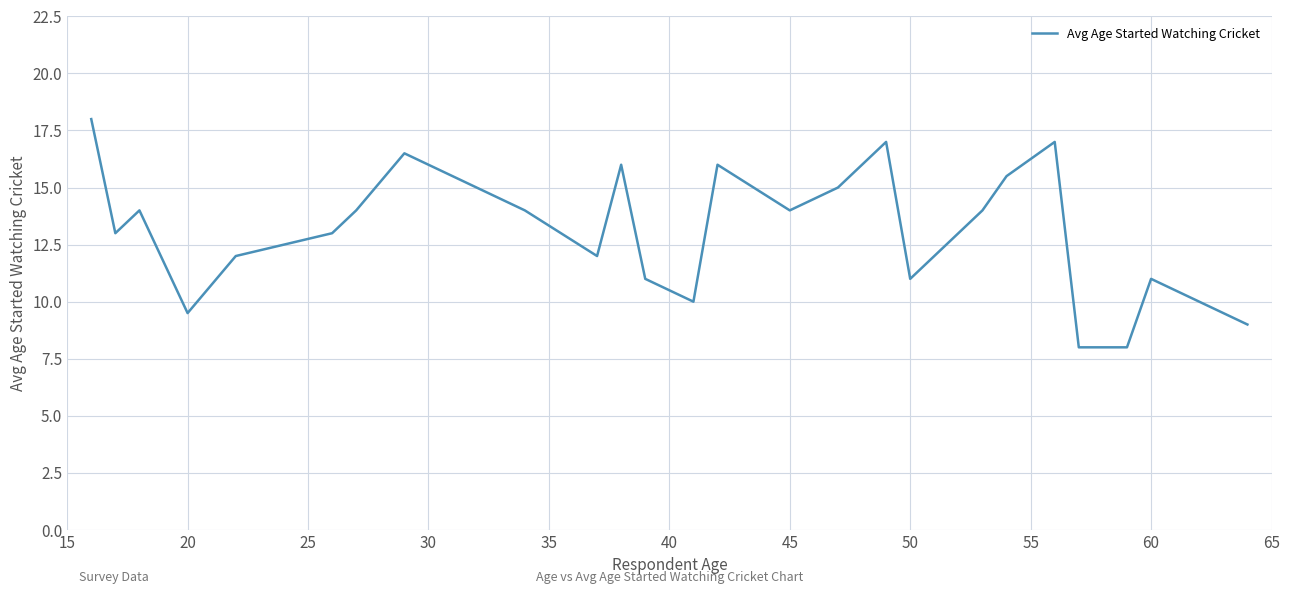

What is the difference between the maximum and minimum values?

10.0